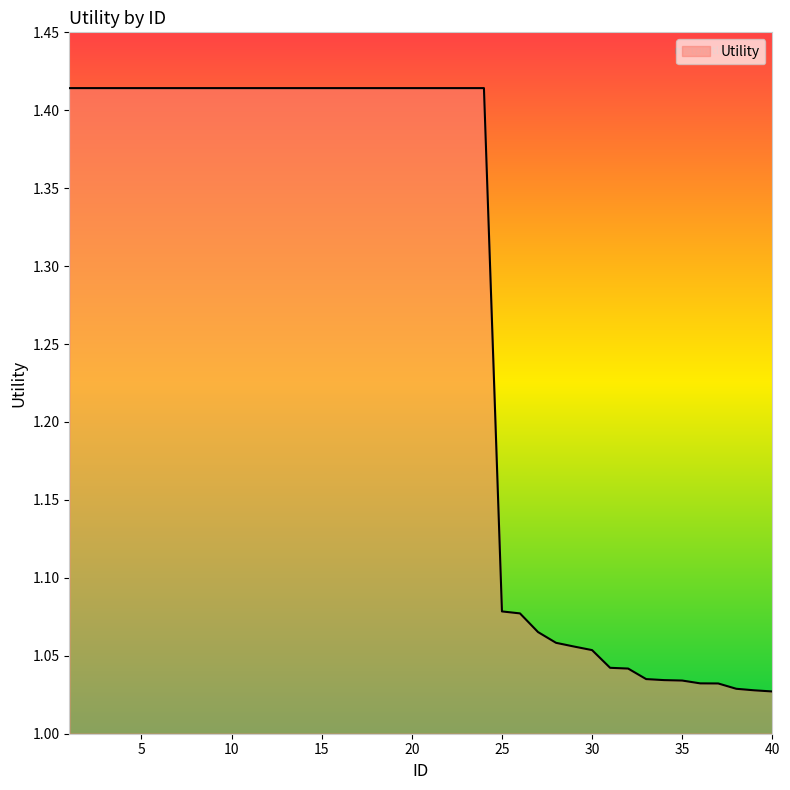

What is the difference between the maximum and minimum values?

0.4